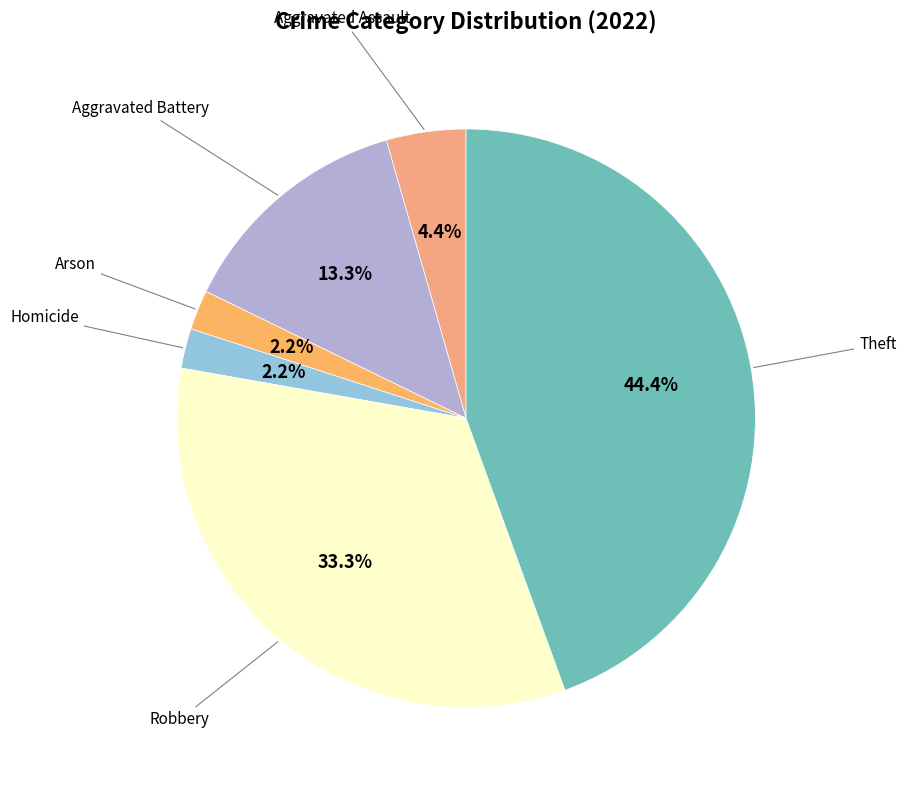

Is the sum of Robbery and Homicide greater than half?

No